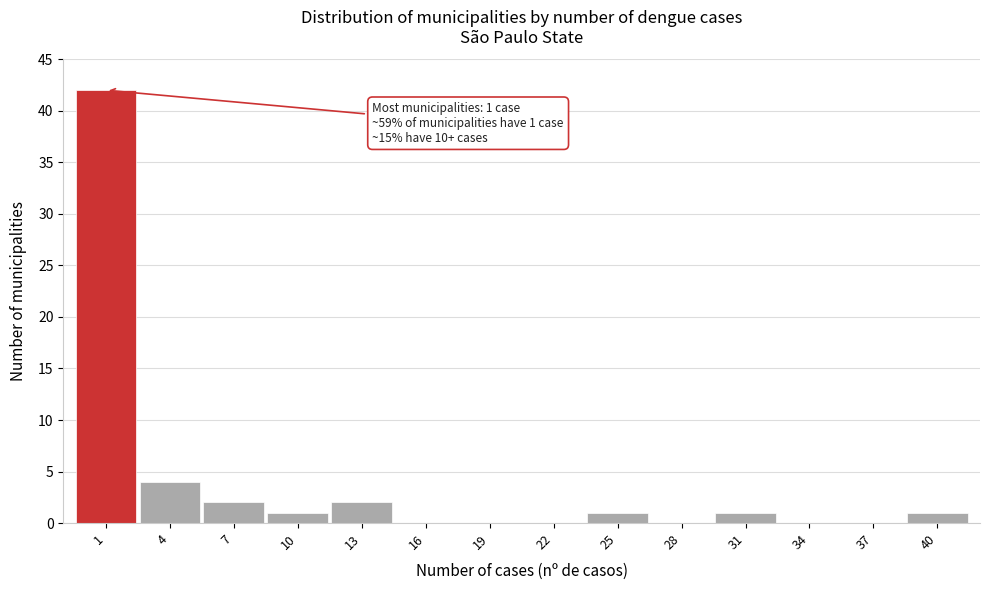

Reading left to right, what are all the values shown in this chart?

1=42	4=4	7=2	10=1	13=2	16=0	19=0	22=0	25=1	28=0	31=1	34=0	37=0	40=1